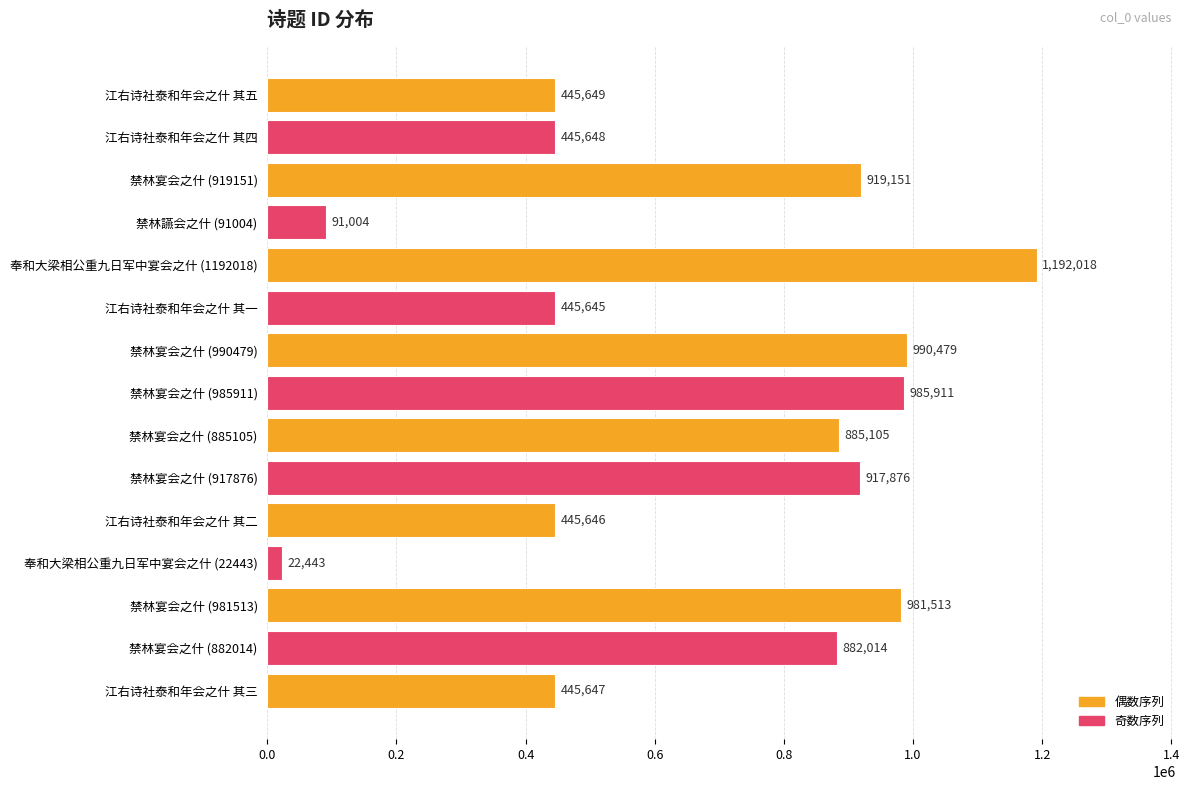

Reading top to bottom, list all the values displayed in this chart.

江右诗社泰和年会之什 其五=445649	江右诗社泰和年会之什 其四=445648	禁林宴会之什 (919151)=919151	禁林讌会之什 (91004)=91004	奉和大梁相公重九日军中宴会之什 (1192018)=1192018	江右诗社泰和年会之什 其一=445645	禁林宴会之什 (990479)=990479	禁林宴会之什 (985911)=985911	禁林宴会之什 (885105)=885105	禁林宴会之什 (917876)=917876	江右诗社泰和年会之什 其二=445646	奉和大梁相公重九日军中宴会之什 (22443)=22443	禁林宴会之什 (981513)=981513	禁林宴会之什 (882014)=882014	江右诗社泰和年会之什 其三=445647